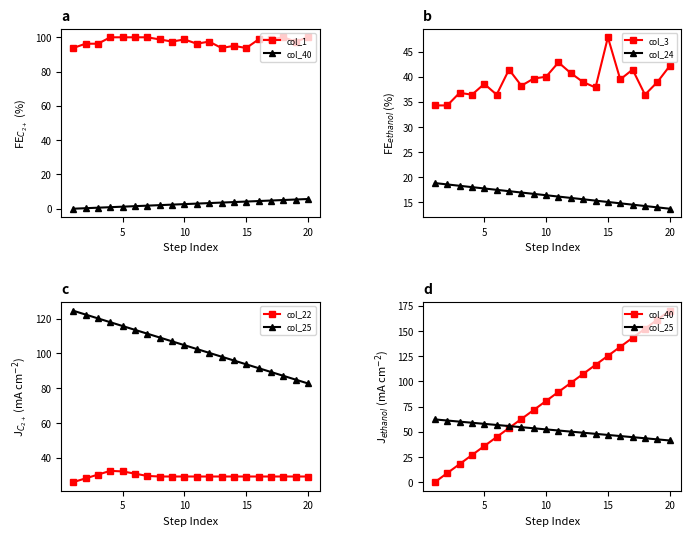

Does the chart have visible grid lines?

No